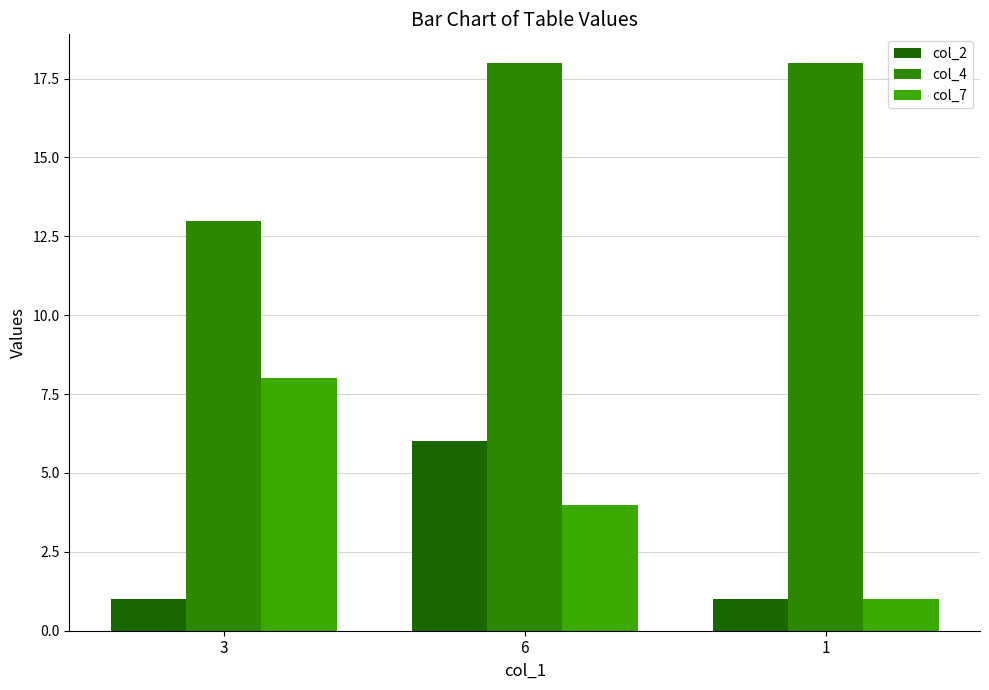

What is the label of the 2nd bar from the right?

6